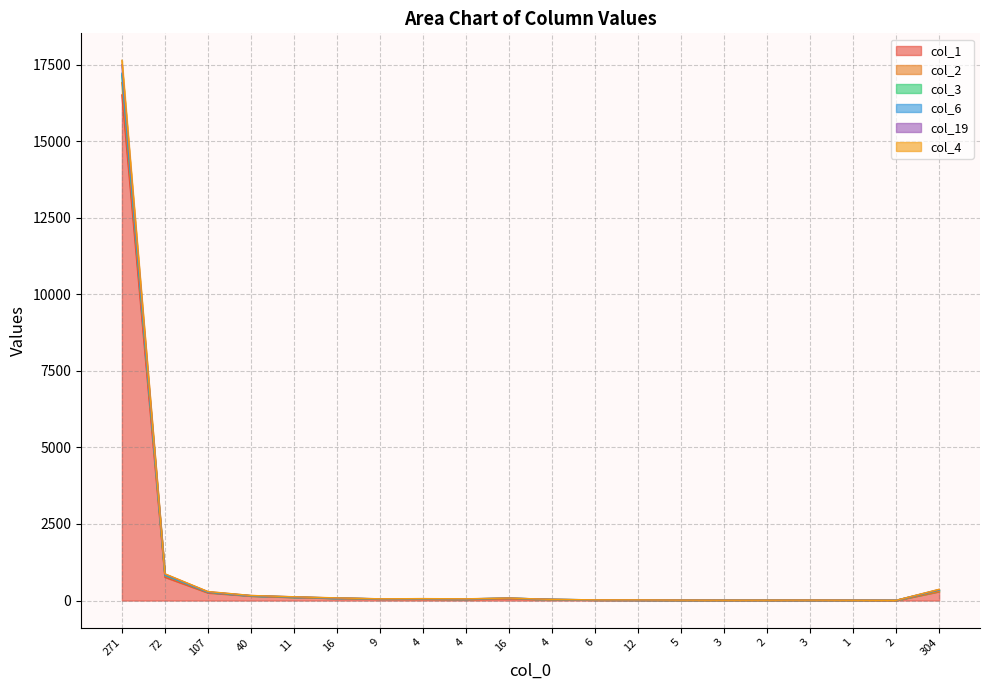

True or false: col_3 and col_6 cross at least once.

False